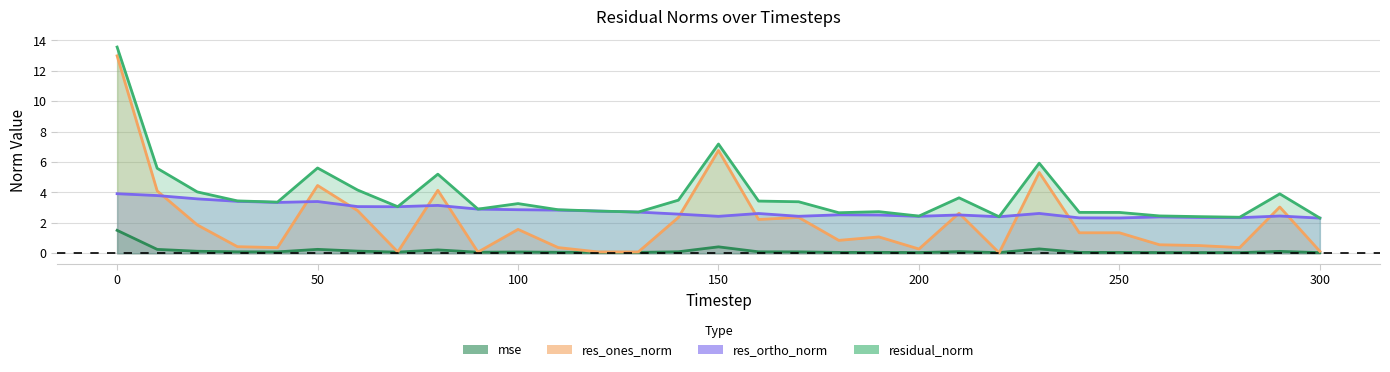

What is the value of the res_ones_norm point at the 4th from the left?

0.4